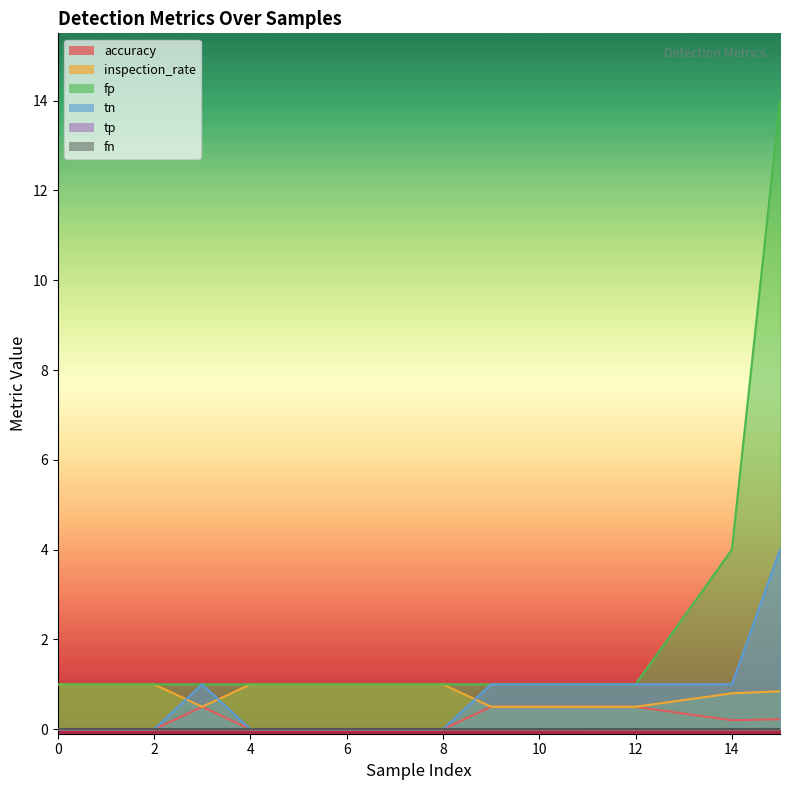

At which label is tn closest to 2?

3